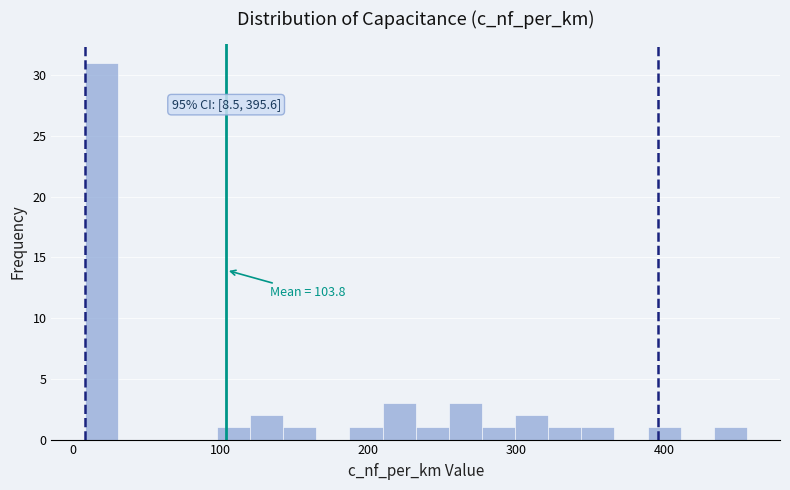

Read against the x-axis, roughly where is the centre of the tallest bar?

20